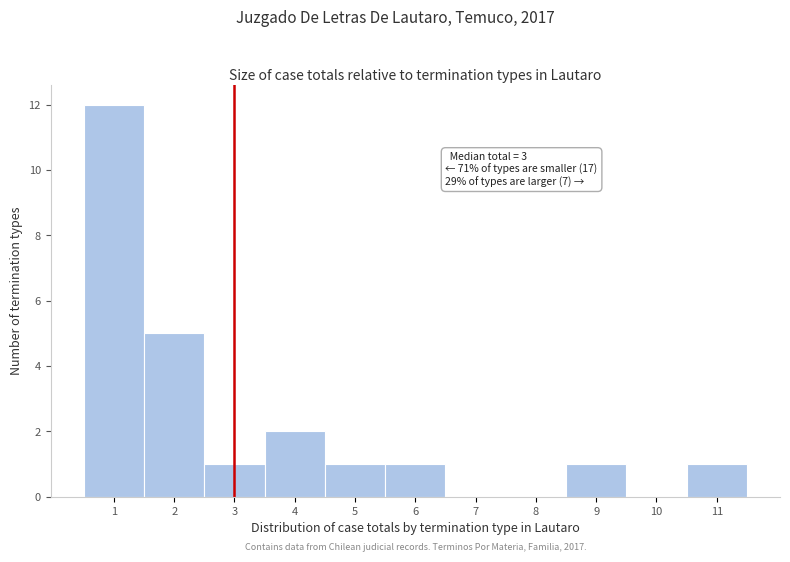

Over which range of the x-axis is the bar tallest?

0.5 to 1.5